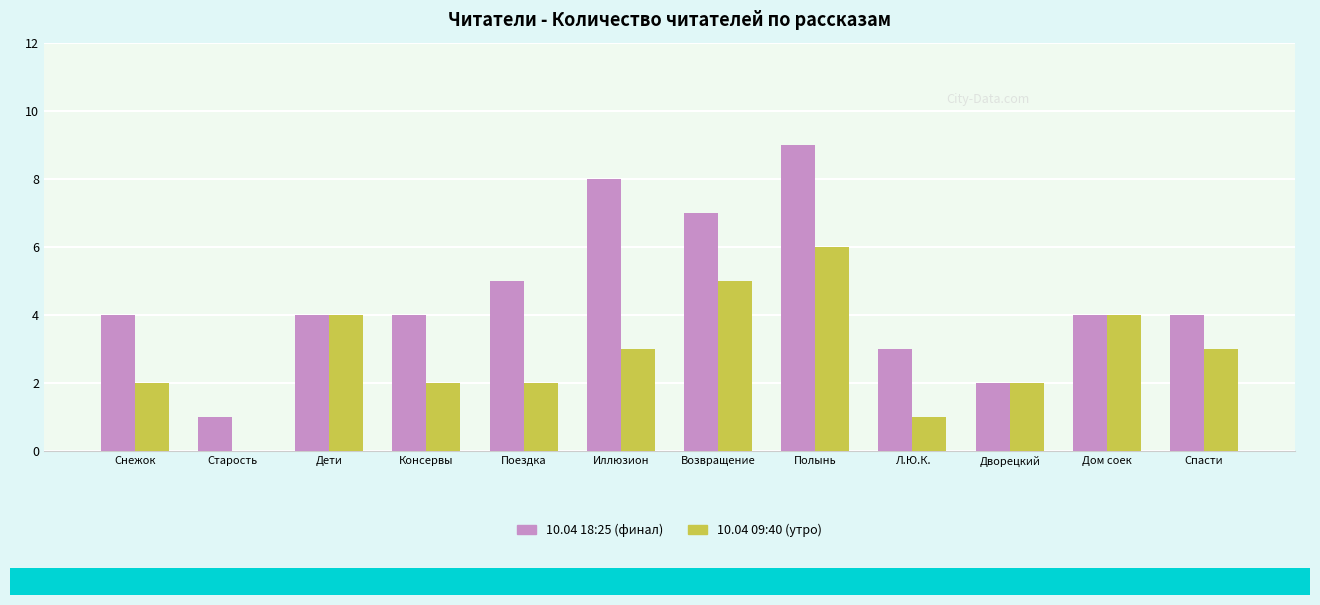

At which category is the sum across all series the highest?

Полынь